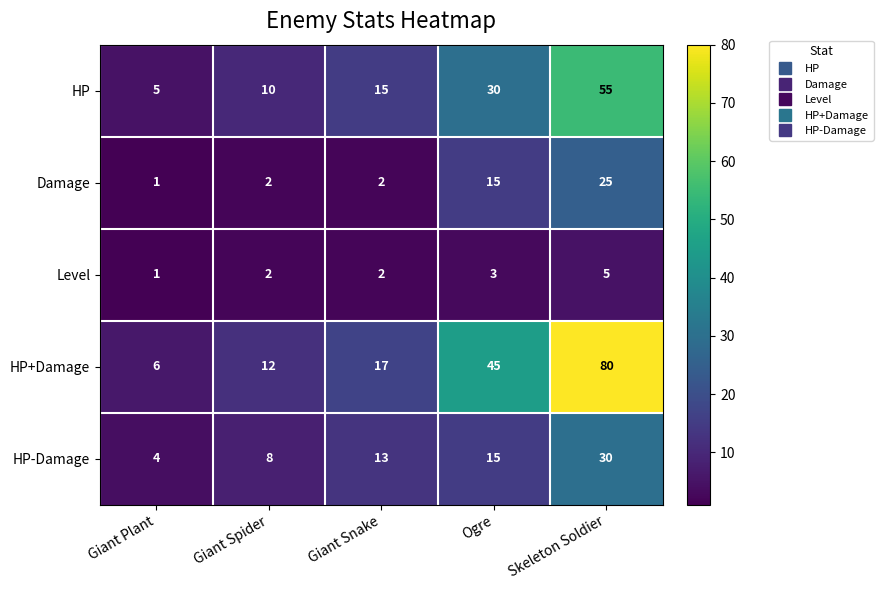

What is the difference between the maximum and minimum values in the HP+Damage series?

74